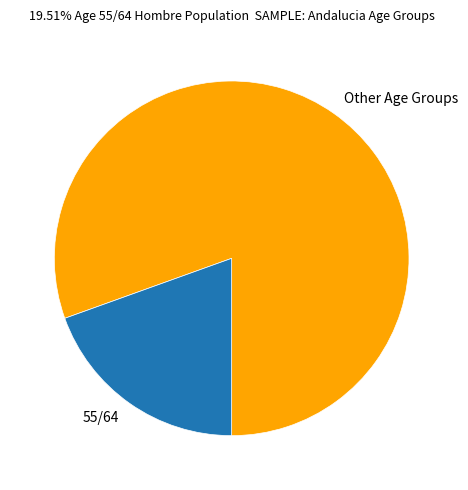

Rank the categories by value from lowest to highest.

55/64, Other Age Groups